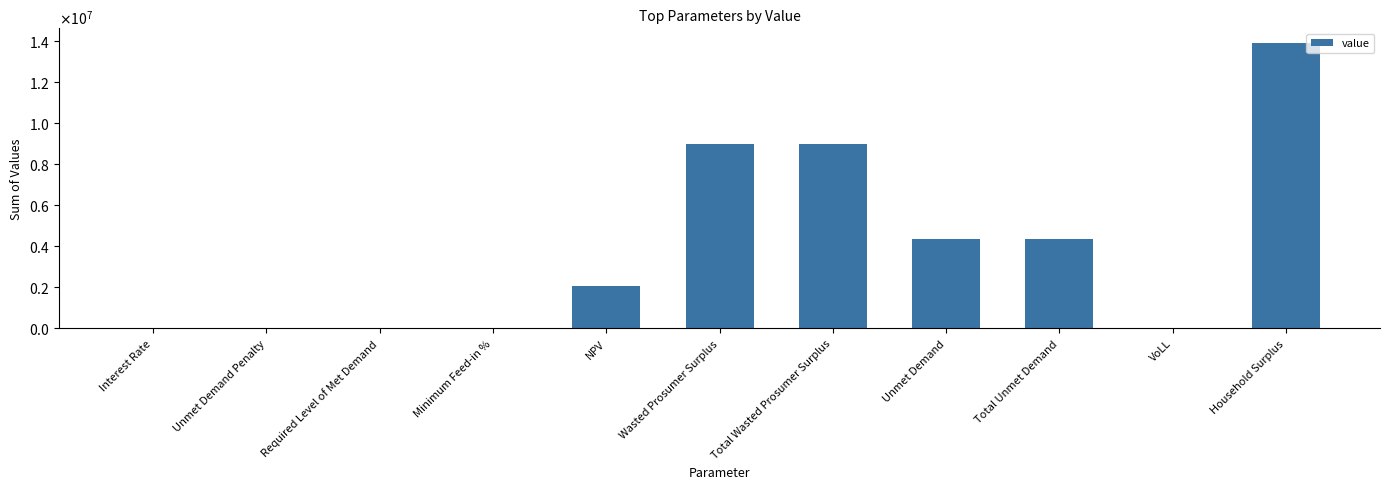

Reading right to left, transcribe all the data shown in this chart.

13923610.9	0.7	4342842.2	4342842.2	8998792.6	8998792.6	2045078.0	0.5	0.0	0.0	0.3